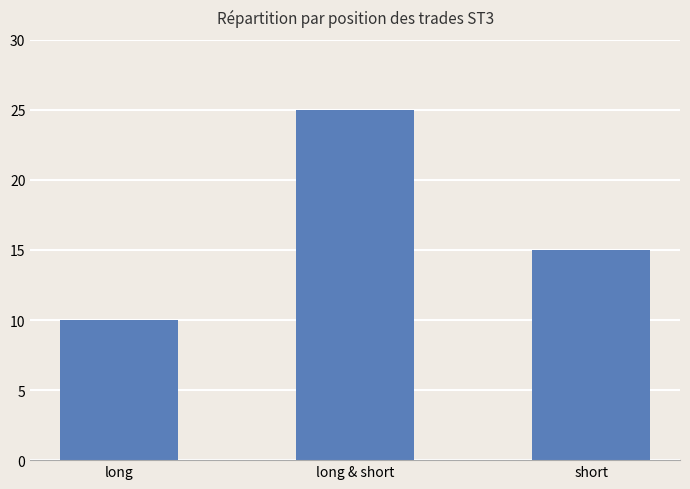

What position from the right is short?

1